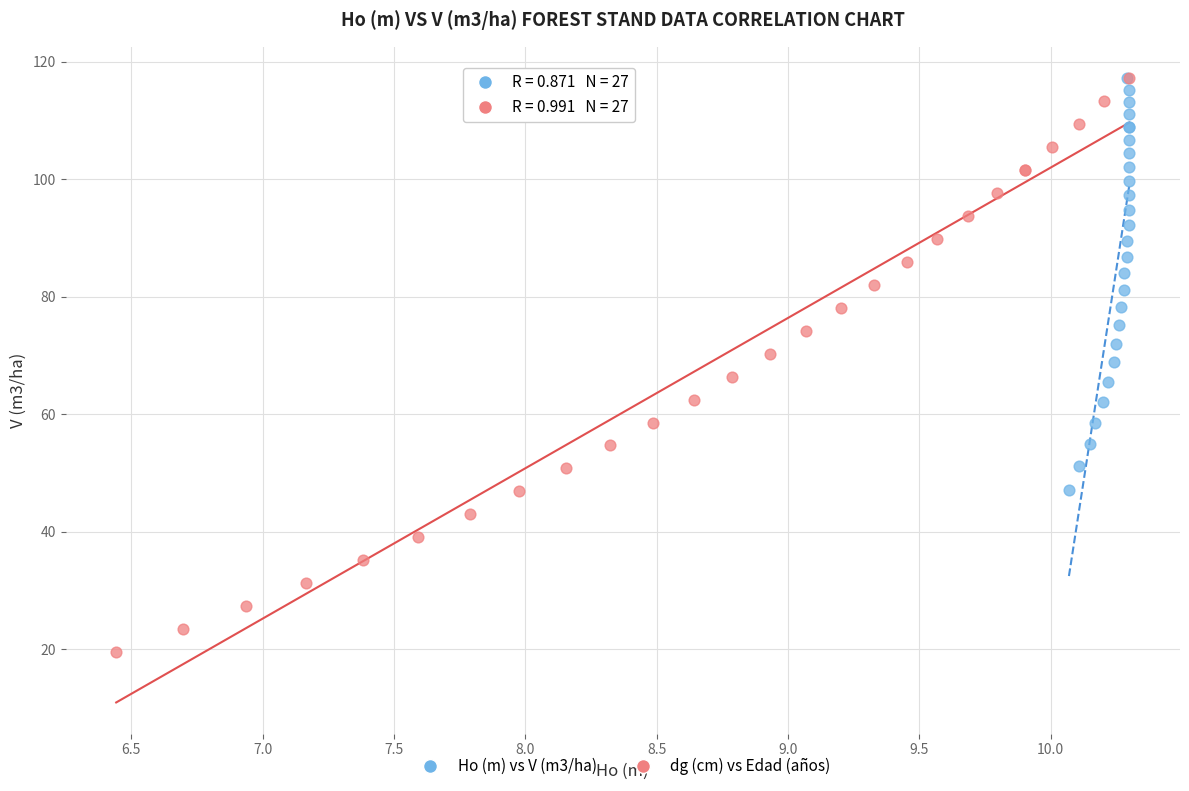

Which series contains the lowest Y value?

dg (cm) vs Edad (años)